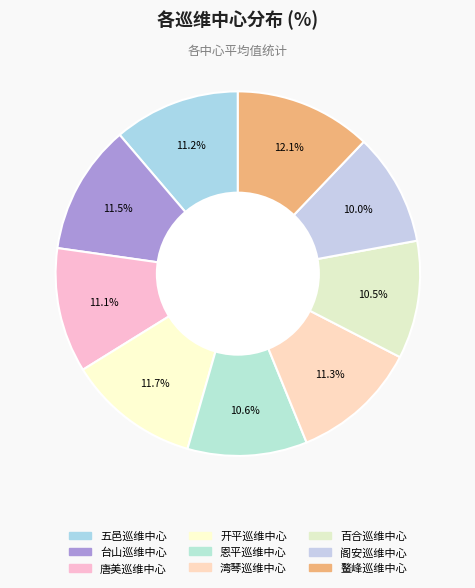

Count the number of slices in the pie.

9